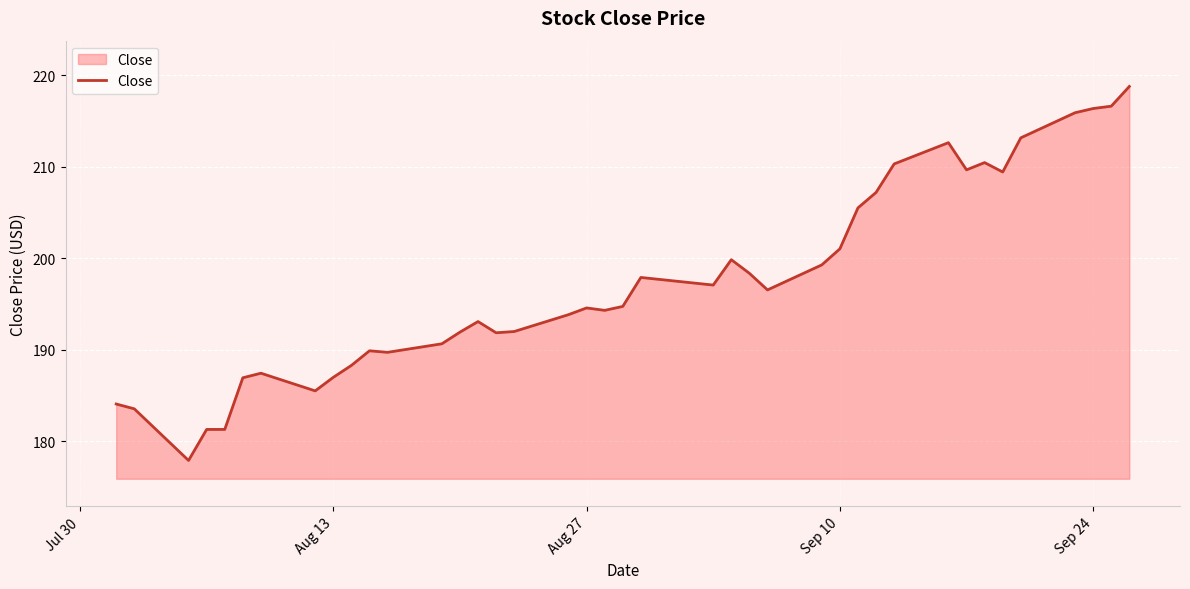

What is the maximum value shown in the chart?

218.8